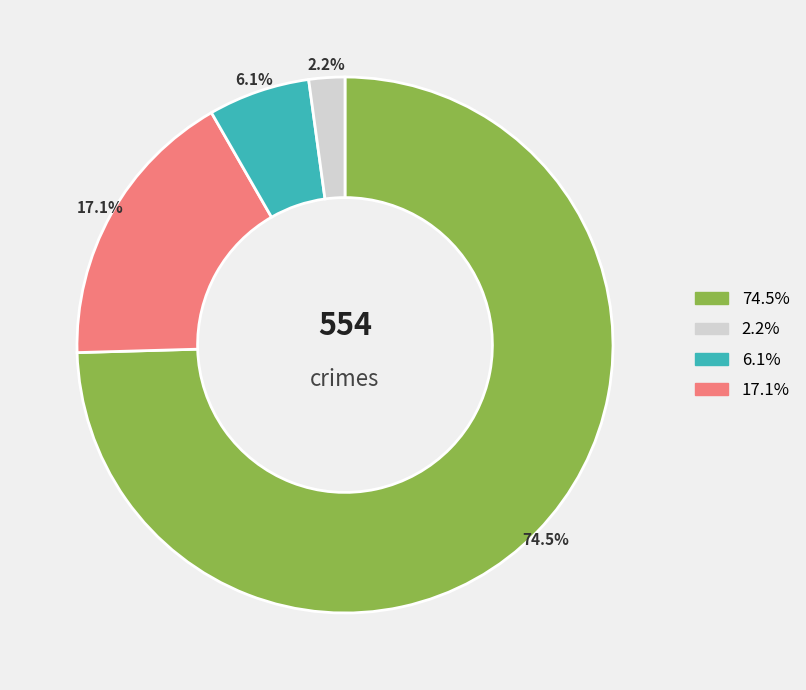

Count the number of slices in the pie.

4